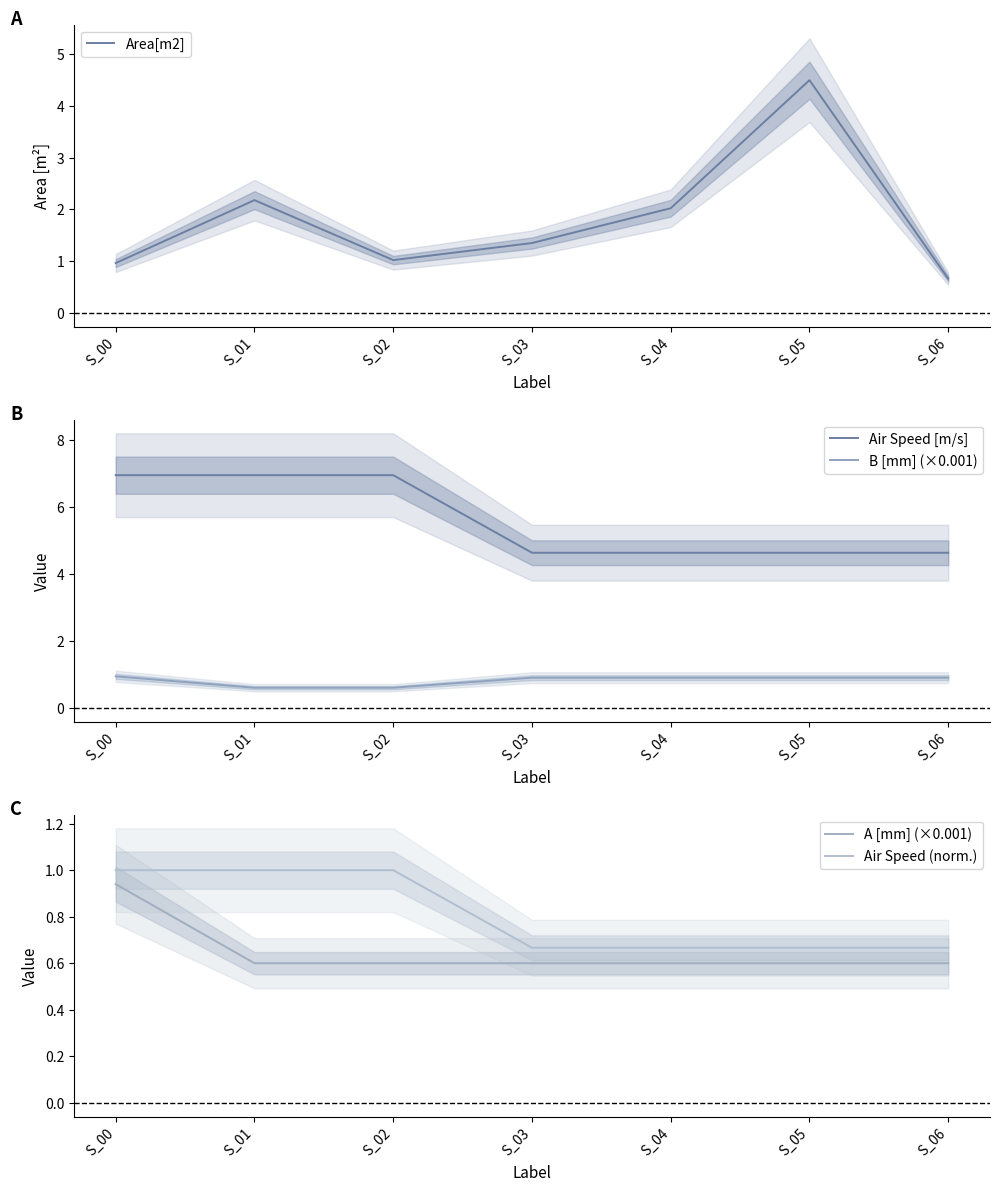

What are all the series names shown in the legend?

Area[m2], Air Speed [m/s], B [mm] (×0.001), A [mm] (×0.001), Air Speed (norm.)